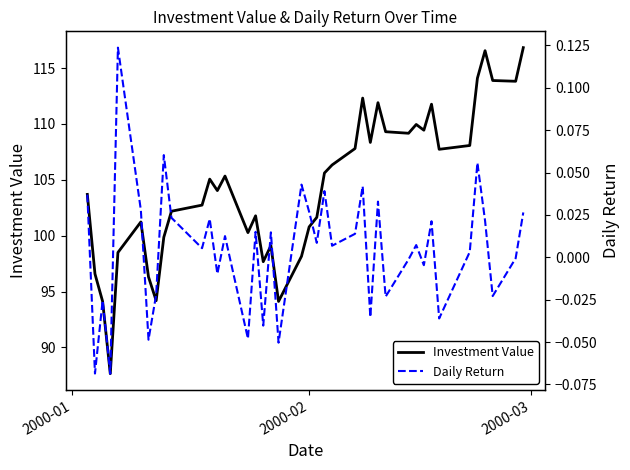

What is the minimum value for Investment Value?

87.7